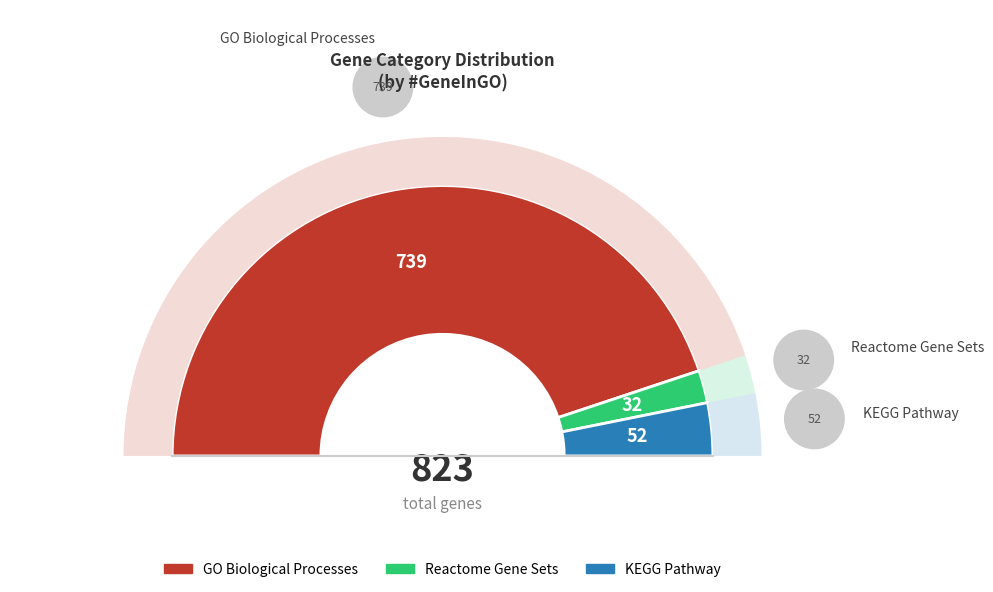

How many segments does this pie chart have?

3